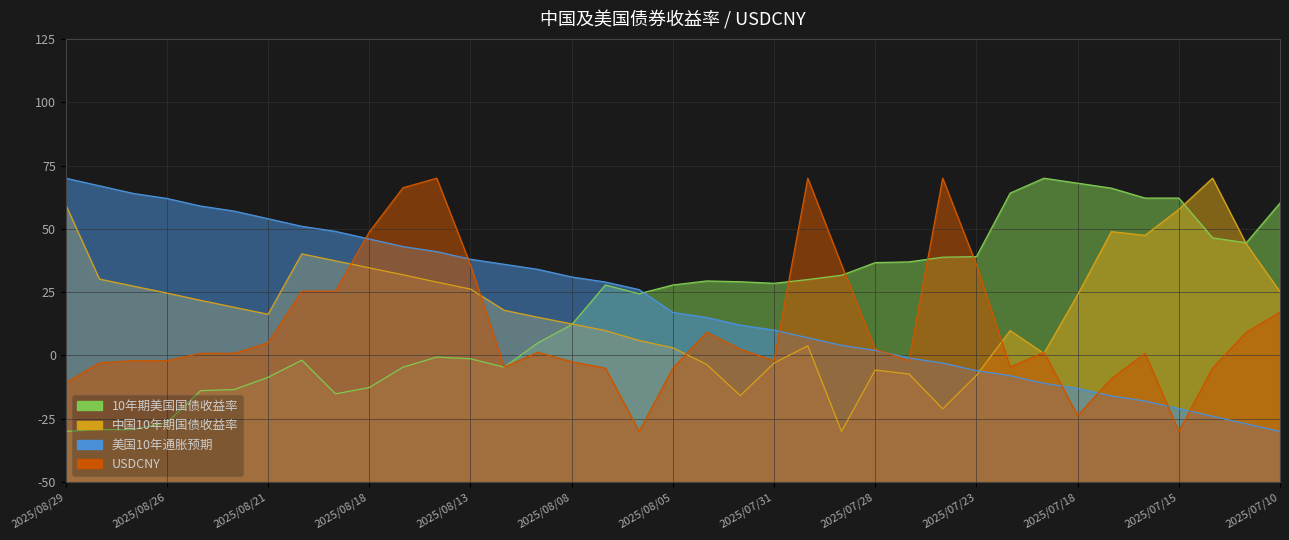

Reading left to right, list all the values displayed in this chart.

10年期美国国债收益率: 2025/08/29=-30.0	2025/08/28=-29.3	2025/08/27=-29.3	2025/08/26=-26.5	2025/08/25=-13.9	2025/08/22=-13.5	2025/08/21=-8.6	2025/08/20=-1.9	2025/08/19=-15.2	2025/08/18=-12.7	2025/08/15=-4.6	2025/08/14=-0.6	2025/08/13=-1.3	2025/08/12=-4.6	2025/08/11=5.0	2025/08/08=12.2	2025/08/07=27.8	2025/08/06=24.4	2025/08/05=27.8	2025/08/04=29.4	2025/08/01=29.1	2025/07/31=28.5	2025/07/30=30.0	2025/07/29=31.7	2025/07/28=36.7	2025/07/25=37.0	2025/07/24=38.8	2025/07/23=39.0	2025/07/22=64.1	2025/07/21=70.0	2025/07/18=68.0	2025/07/17=66.1	2025/07/16=62.2	2025/07/15=62.2	2025/07/14=46.5	2025/07/11=44.5	2025/07/10=60.2
中国10年期国债收益率: 2025/08/29=59.5	2025/08/28=30.2	2025/08/27=27.4	2025/08/26=24.7	2025/08/25=21.8	2025/08/22=19.0	2025/08/21=16.3	2025/08/20=40.1	2025/08/19=37.4	2025/08/18=34.6	2025/08/15=31.9	2025/08/14=29.0	2025/08/13=26.2	2025/08/12=17.8	2025/08/11=15.1	2025/08/08=12.5	2025/08/07=9.8	2025/08/06=5.9	2025/08/05=3.0	2025/08/04=-3.5	2025/08/01=-15.8	2025/07/31=-3.0	2025/07/30=3.8	2025/07/29=-30.0	2025/07/28=-5.8	2025/07/25=-7.3	2025/07/24=-21.1	2025/07/23=-7.9	2025/07/22=9.8	2025/07/21=0.8	2025/07/18=24.0	2025/07/17=48.9	2025/07/16=47.5	2025/07/15=57.7	2025/07/14=70.0	2025/07/11=44.0	2025/07/10=25.2
美国10年通胀预期: 2025/08/29=70.0	2025/08/28=67.0	2025/08/27=64.0	2025/08/26=62.0	2025/08/25=59.0	2025/08/22=57.0	2025/08/21=54.0	2025/08/20=51.0	2025/08/19=49.0	2025/08/18=46.0	2025/08/15=43.0	2025/08/14=41.0	2025/08/13=38.0	2025/08/12=36.0	2025/08/11=34.0	2025/08/08=31.0	2025/08/07=29.0	2025/08/06=26.0	2025/08/05=17.0	2025/08/04=15.0	2025/08/01=12.0	2025/07/31=10.0	2025/07/30=7.0	2025/07/29=4.0	2025/07/28=2.0	2025/07/25=-1.0	2025/07/24=-3.0	2025/07/23=-6.0	2025/07/22=-8.0	2025/07/21=-11.0	2025/07/18=-13.0	2025/07/17=-16.0	2025/07/16=-18.0	2025/07/15=-21.0	2025/07/14=-24.0	2025/07/11=-27.0	2025/07/10=-30.0
USDCNY: 2025/08/29=-10.8	2025/08/28=-2.9	2025/08/27=-2.1	2025/08/26=-2.1	2025/08/25=0.8	2025/08/22=0.8	2025/08/21=5.0	2025/08/20=25.4	2025/08/19=25.4	2025/08/18=48.8	2025/08/15=66.3	2025/08/14=70.0	2025/08/13=35.8	2025/08/12=-4.6	2025/08/11=1.3	2025/08/08=-2.5	2025/08/07=-5.0	2025/08/06=-30.0	2025/08/05=-5.0	2025/08/04=9.2	2025/08/01=2.5	2025/07/31=-2.1	2025/07/30=70.0	2025/07/29=35.8	2025/07/28=2.5	2025/07/25=-2.1	2025/07/24=70.0	2025/07/23=35.8	2025/07/22=-4.6	2025/07/21=1.3	2025/07/18=-23.7	2025/07/17=-9.2	2025/07/16=0.8	2025/07/15=-30.0	2025/07/14=-5.0	2025/07/11=9.2	2025/07/10=17.1